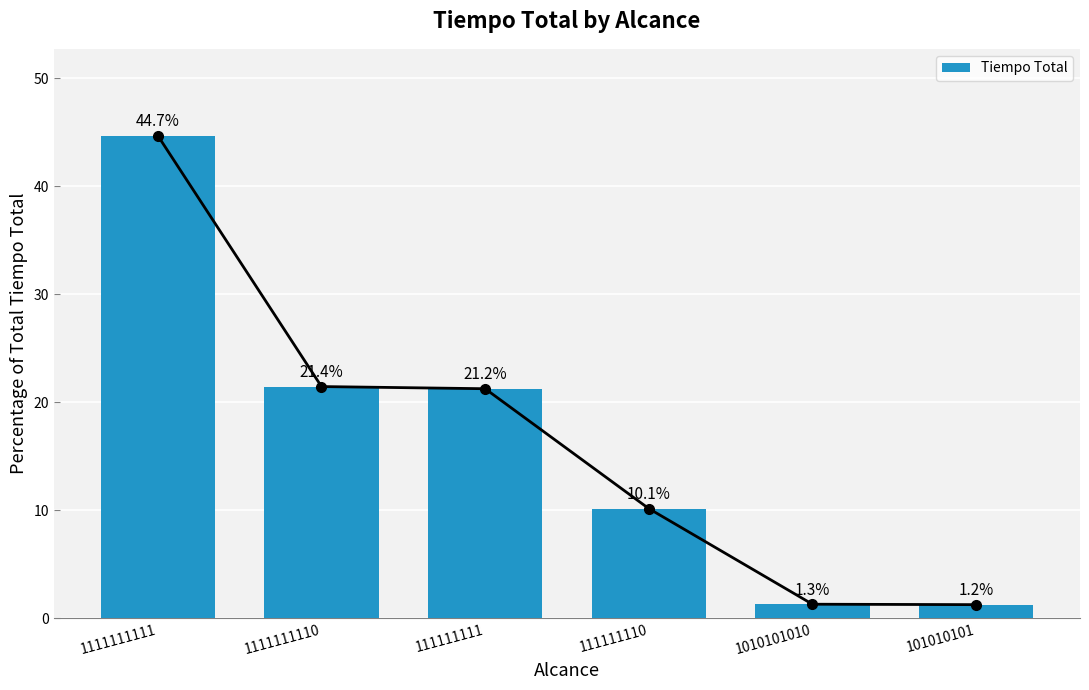

Does the chart contain stacked bars?

No